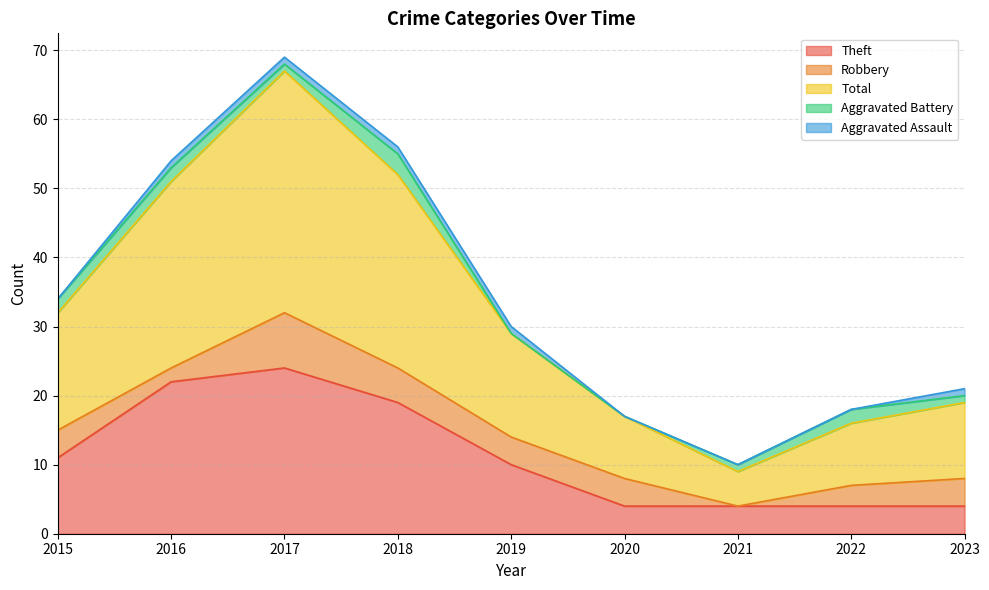

Is it true that Theft equals 7 at 2021?

False